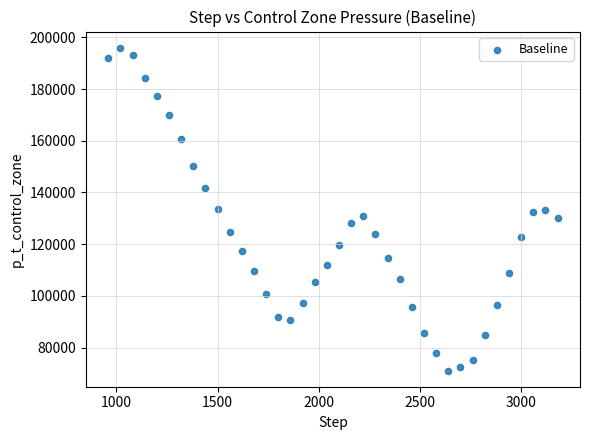

What is the range of X values (max minus min)?

2220.0